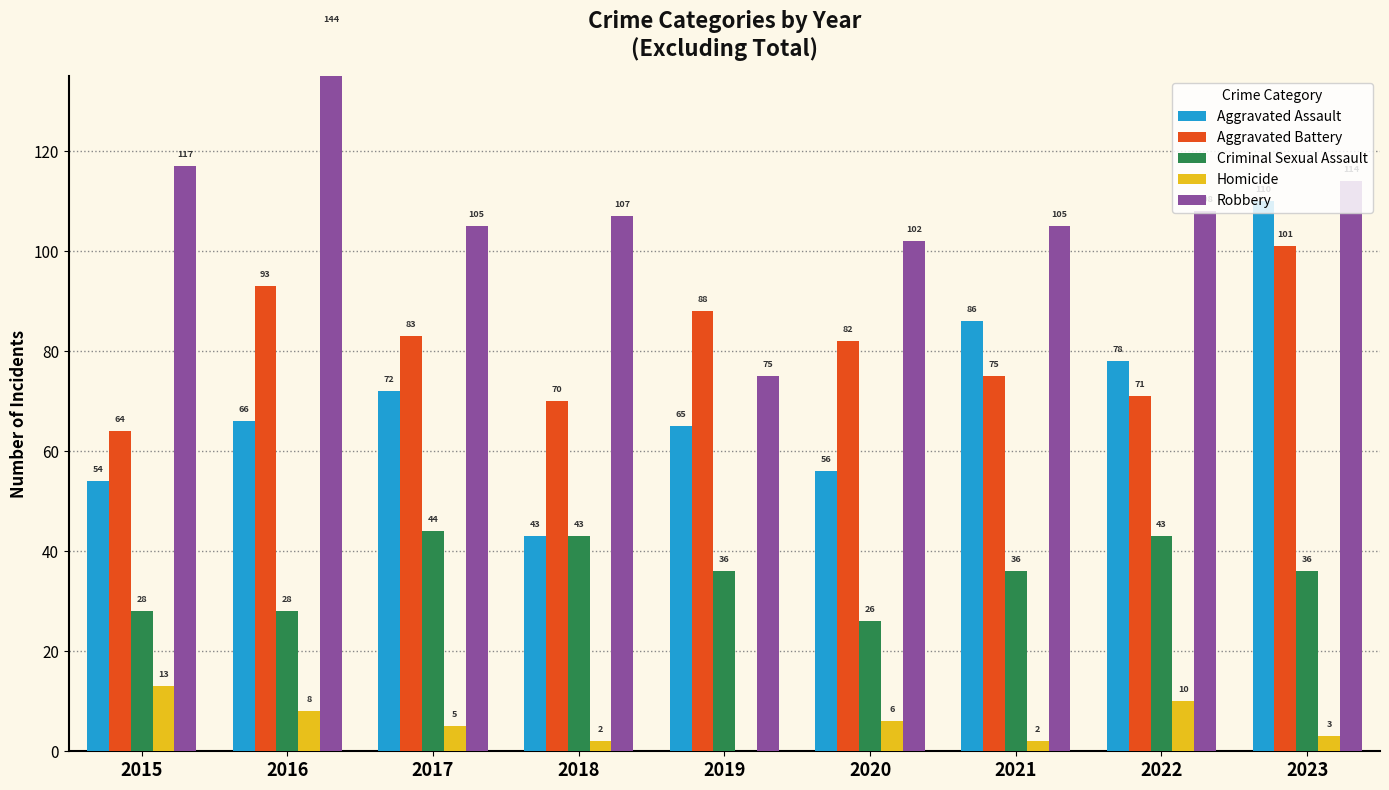

Is it true that Homicide equals 10 at 2022?

True